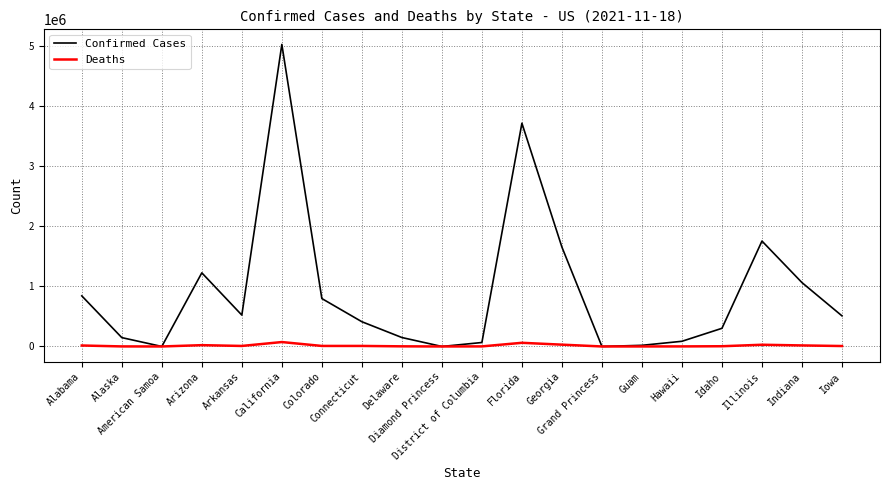

What are all the series names shown in the legend?

Confirmed Cases, Deaths